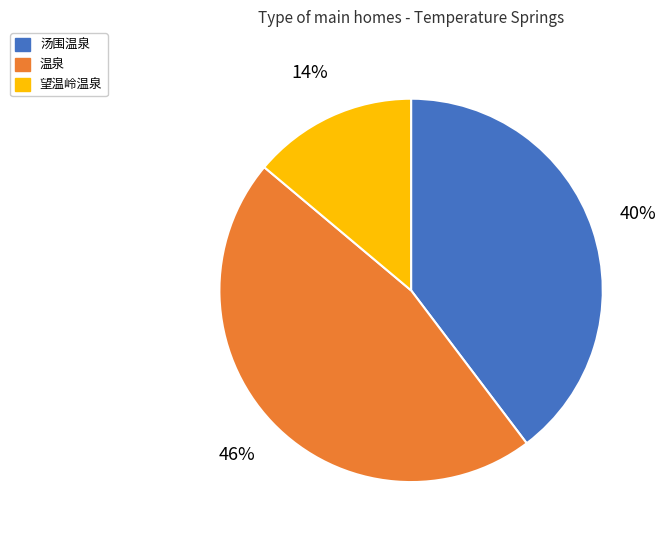

How many slices are in this pie chart?

3